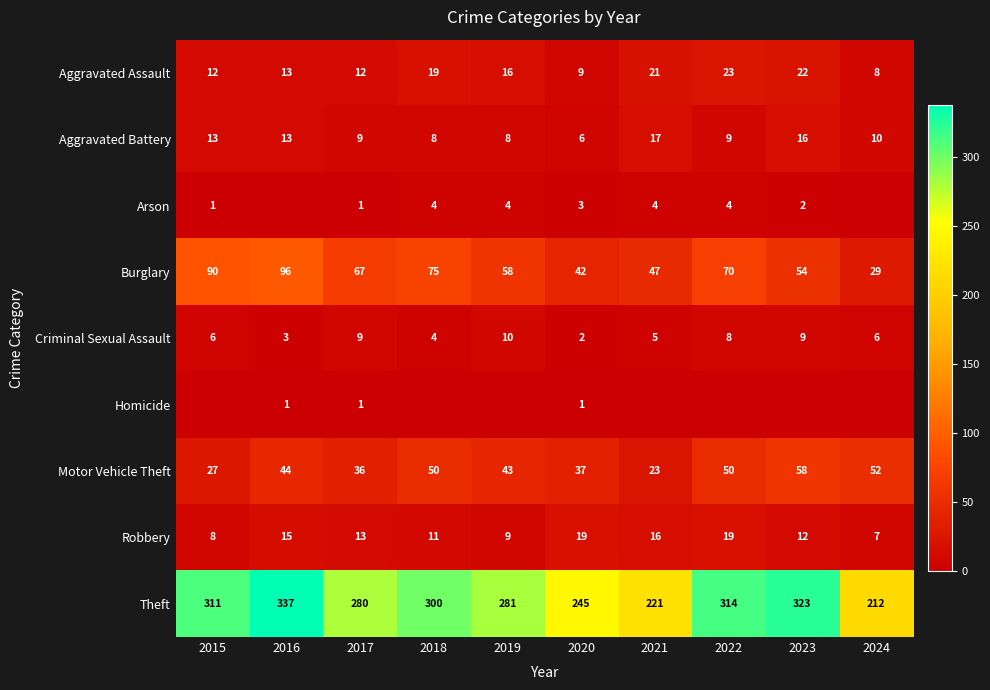

What is the lowest value of the Burglary series?

29